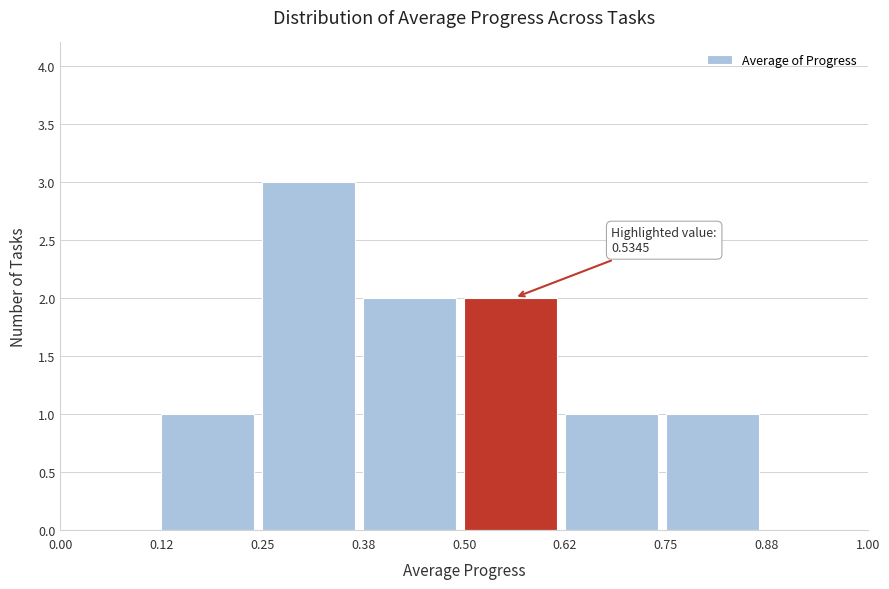

Which range on the x-axis has the tallest bar?

0.25 to 0.38